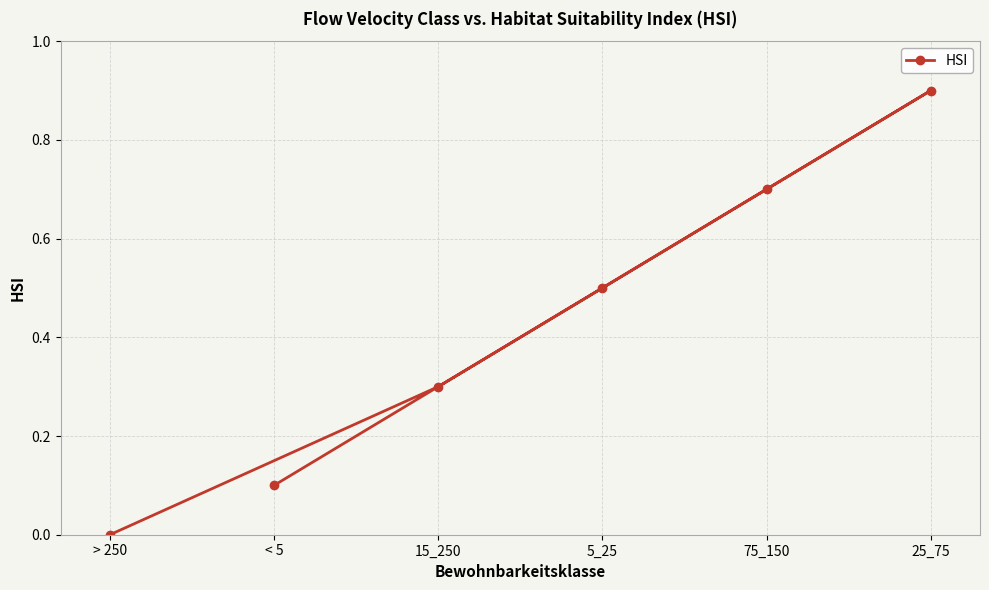

Does the chart display data point markers on the line(s)?

Yes